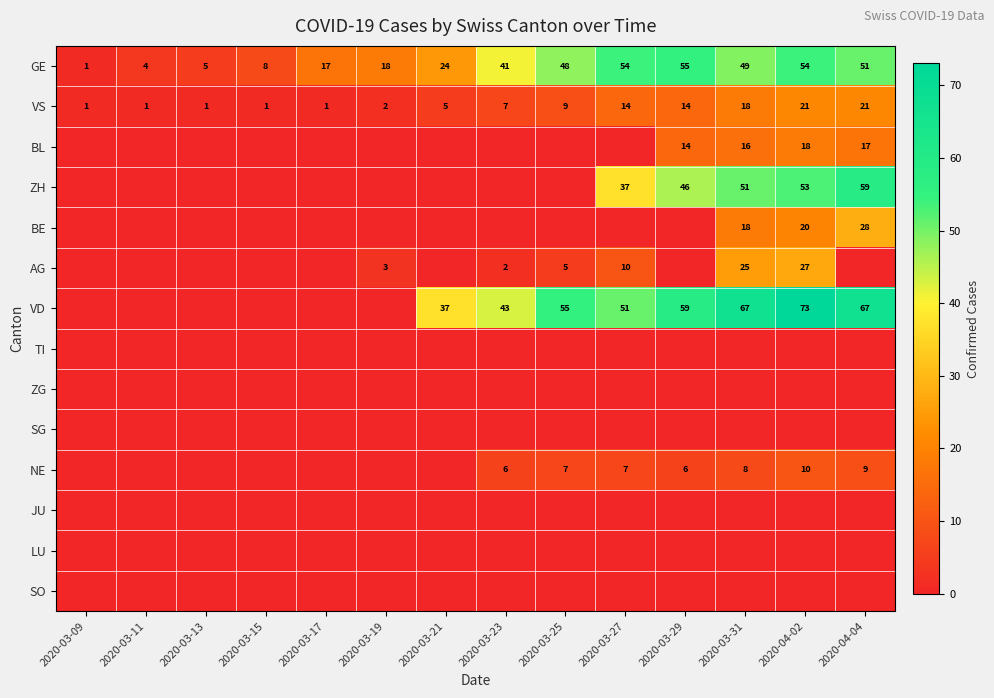

Which has a higher value, 2020-04-04 or 2020-03-25?

2020-04-04